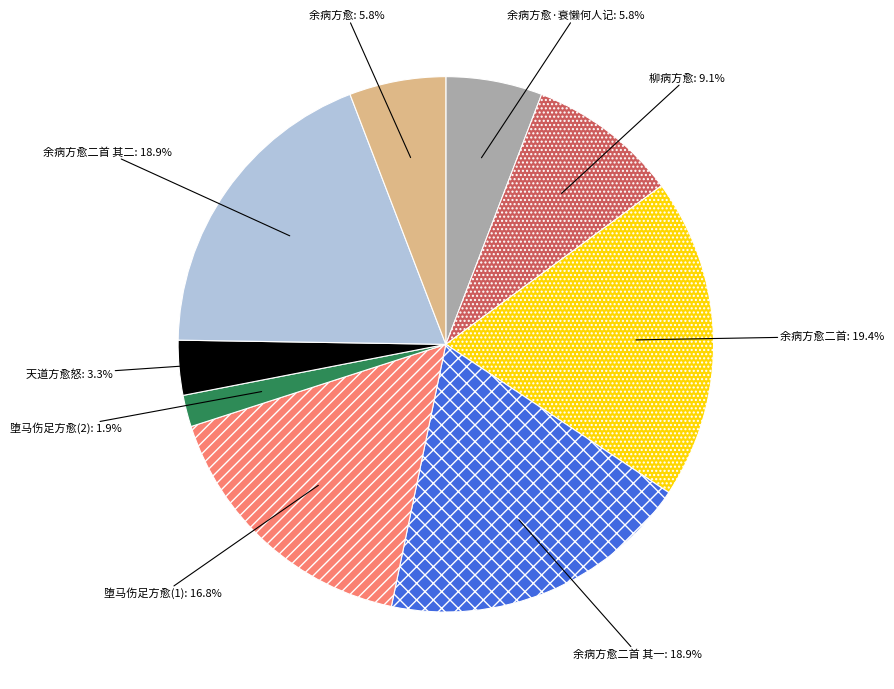

What is the ratio of the value at 柳病方愈 to the value at 余病方愈二首 其一?

0.5